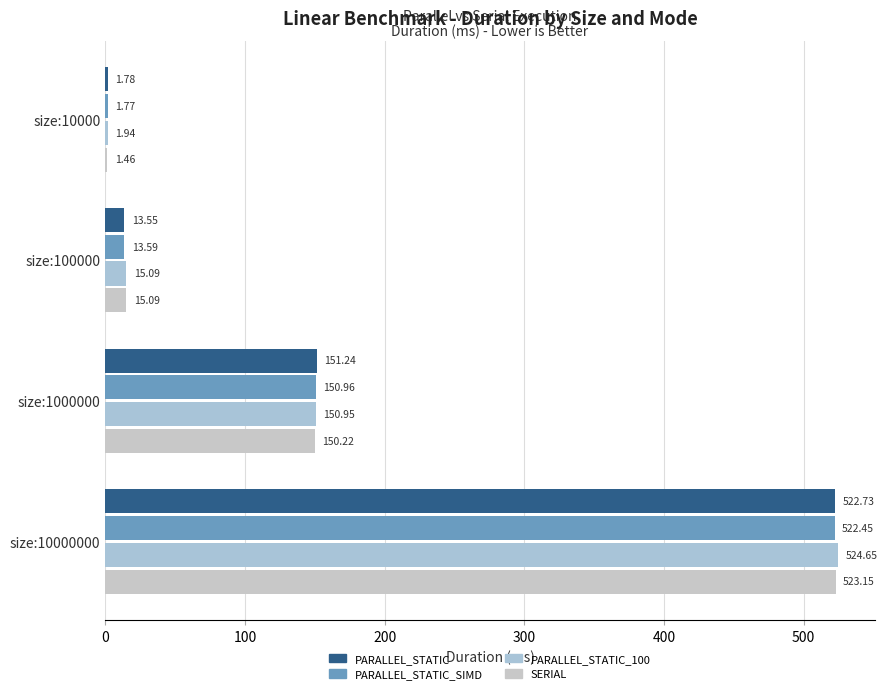

What is the sum of all SERIAL values?

689.9